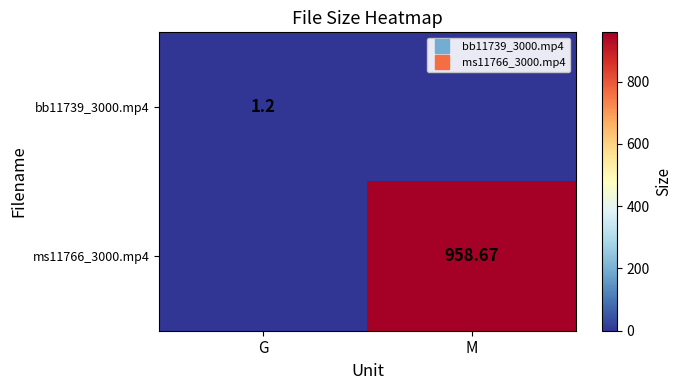

Which label corresponds to the smallest value in the chart?

M